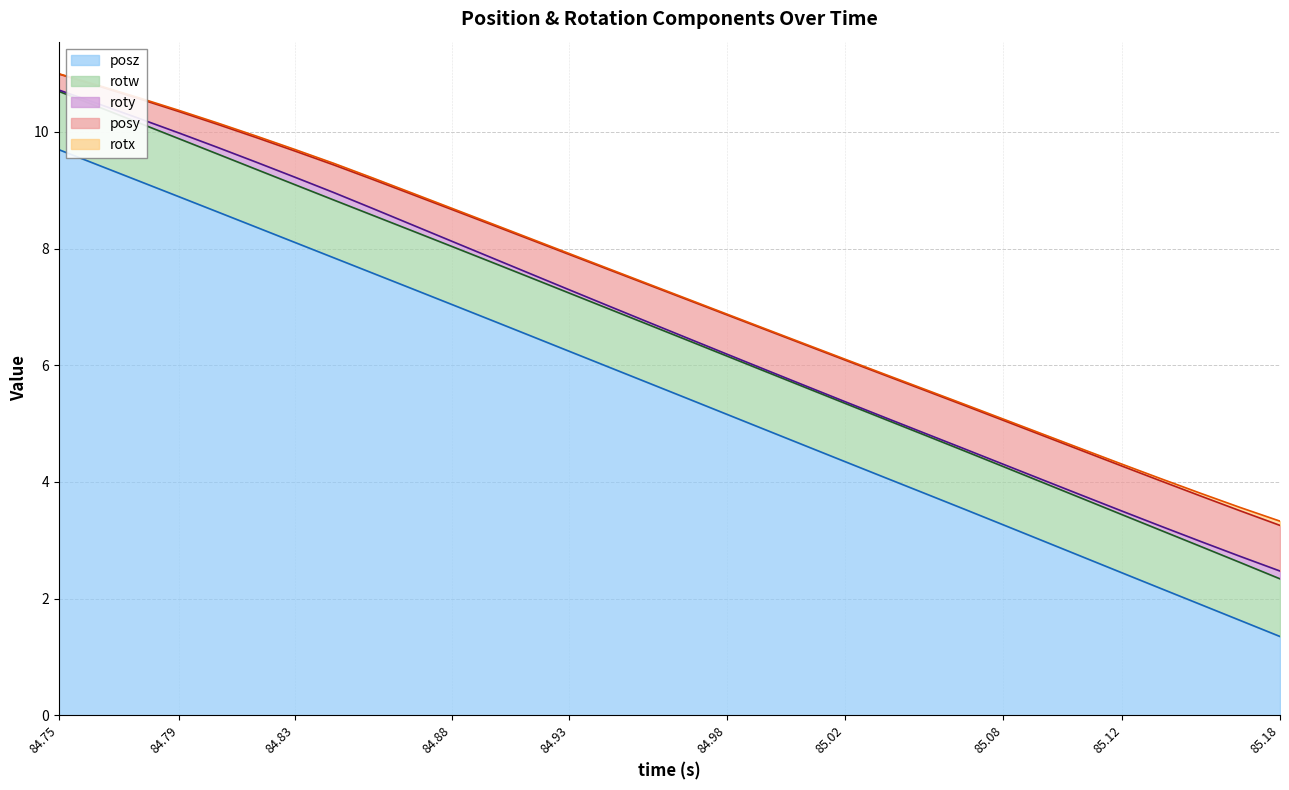

What is the average value of the roty series?

0.1